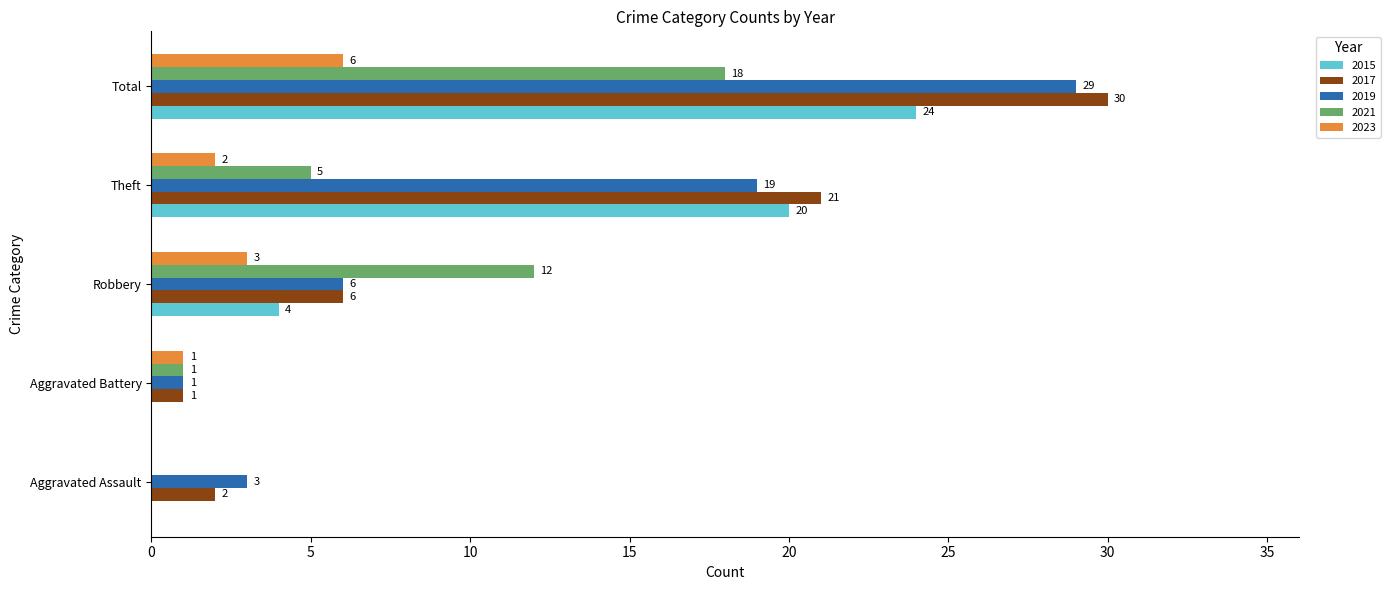

Is the value of 2023 at Theft greater than the value of 2017 at Total?

No